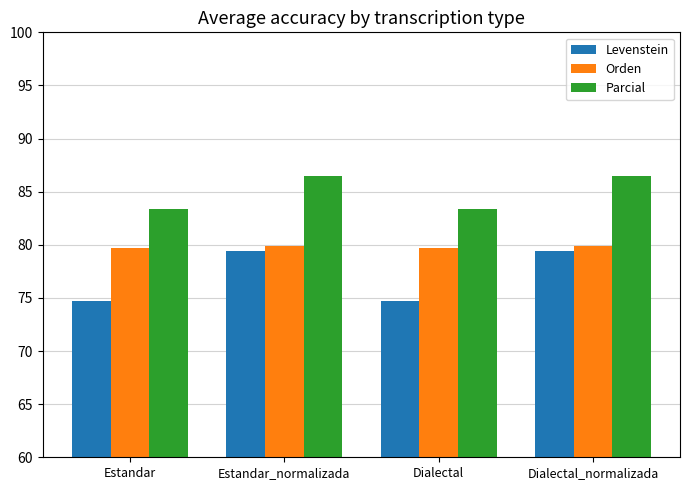

What is the greatest value displayed?

86.4